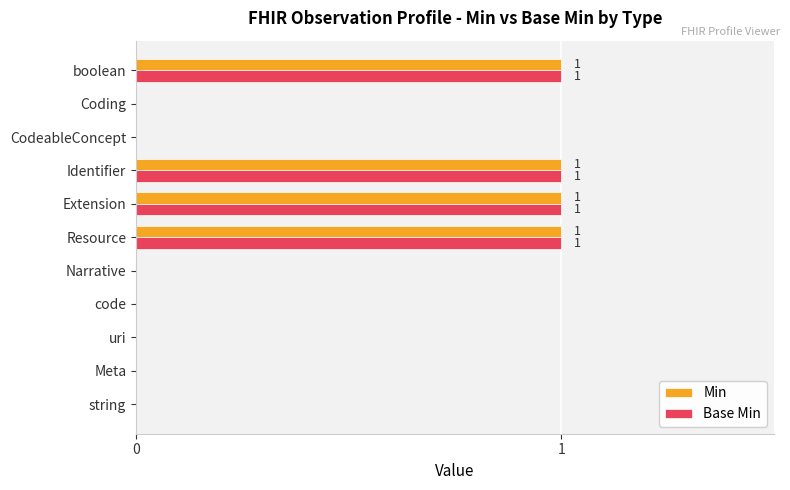

What is the sum of all Min values?

4